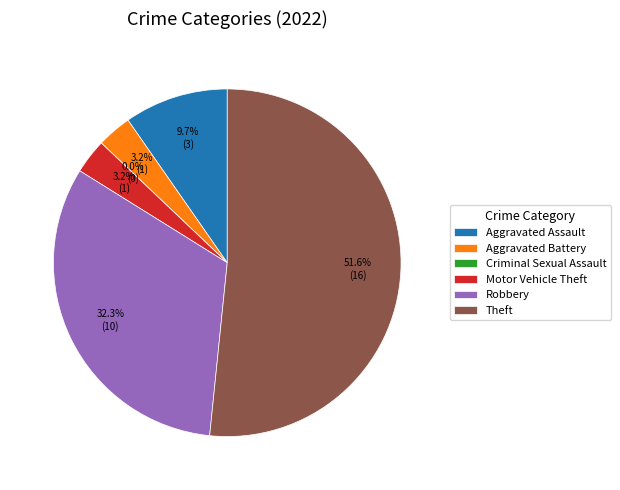

How many slices are in this pie chart?

6